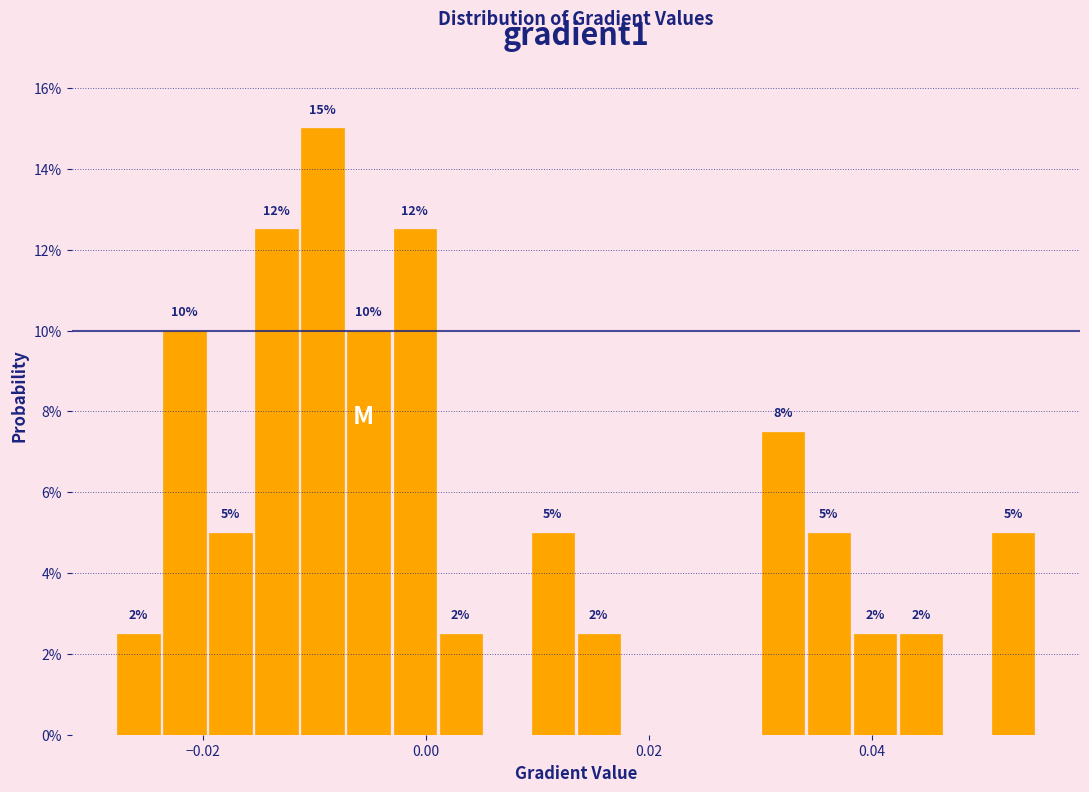

Around what value on the x-axis is the tallest bar? Give the approximate position of its centre, as read against the axis.

-0.010